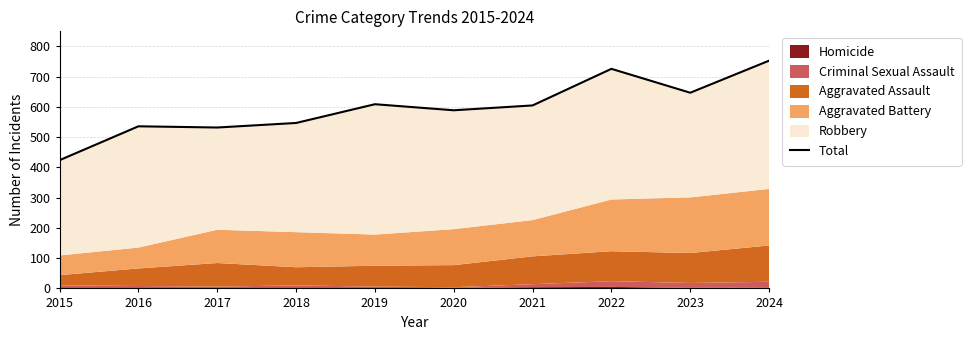

Reading left to right, list all the values displayed in this chart.

424	536	532	547	609	589	605	726	647	753